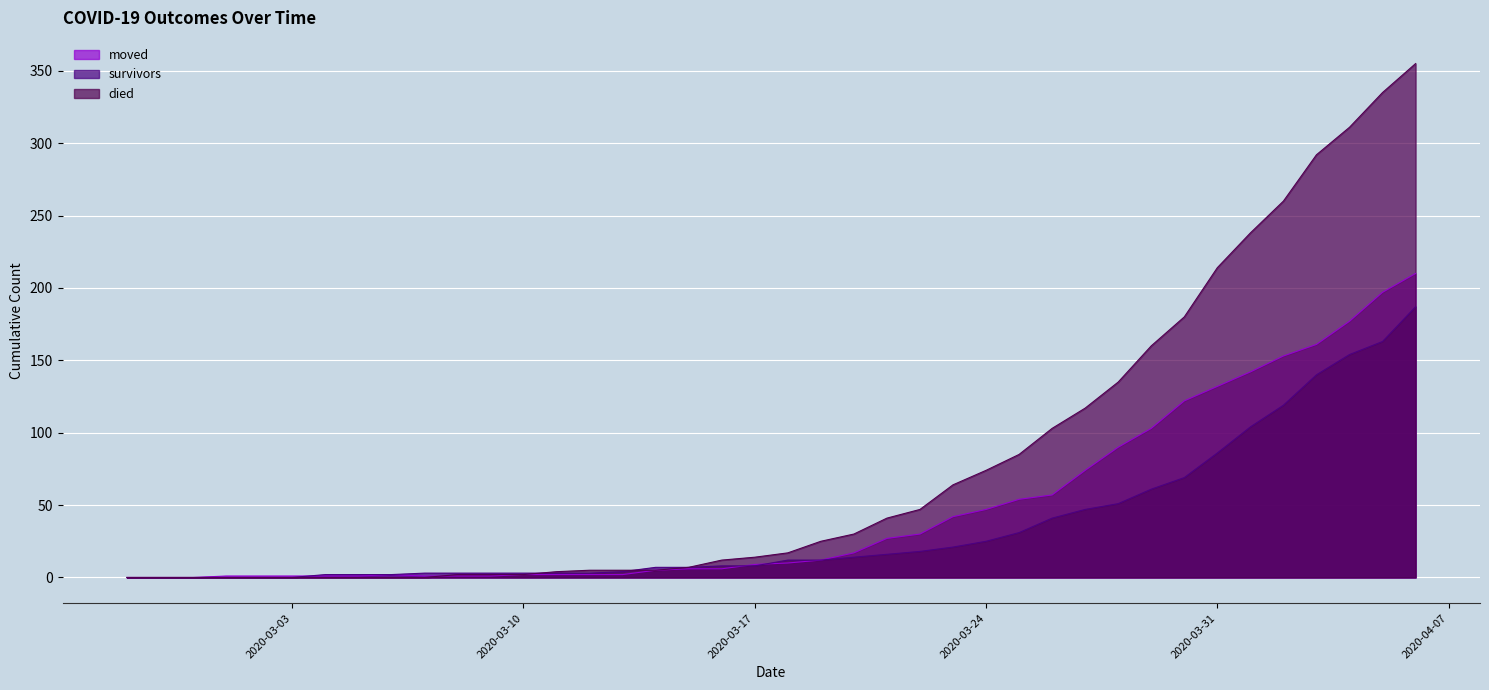

How many distinct data groups are displayed?

3